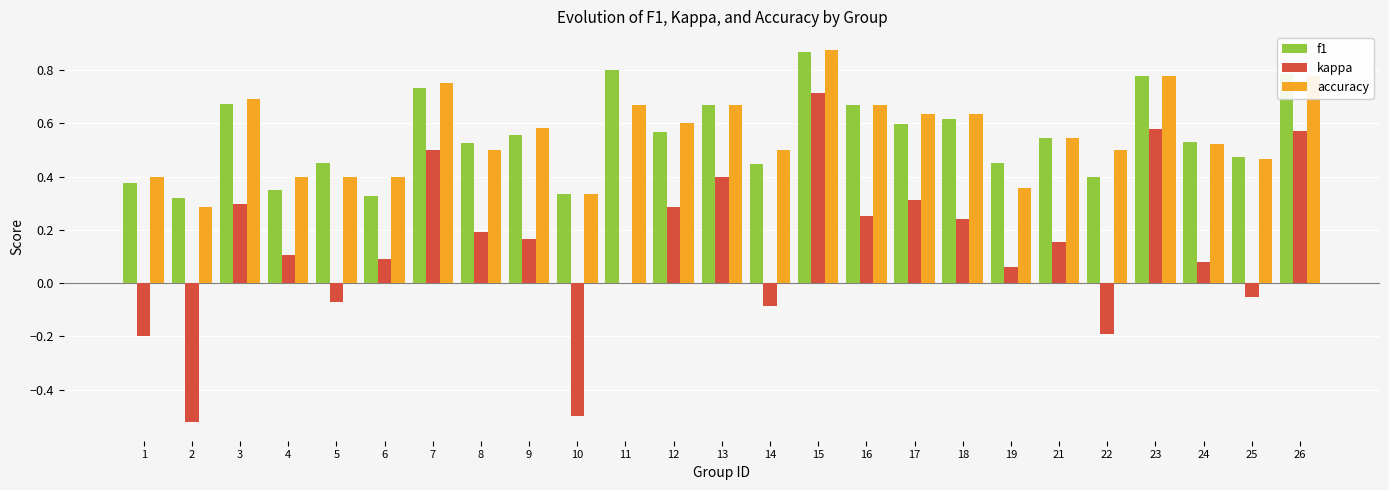

What is the sum of the accuracy values at 12 and 1?

1.0